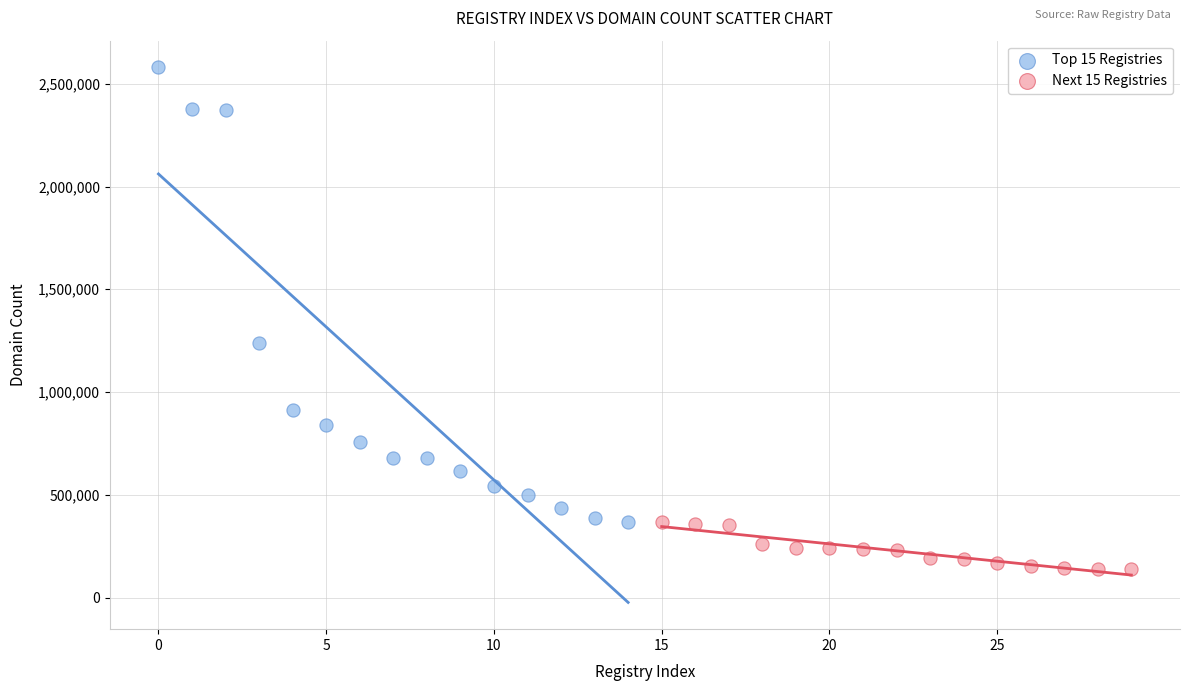

Which series reaches the minimum Y coordinate?

Next 15 Registries